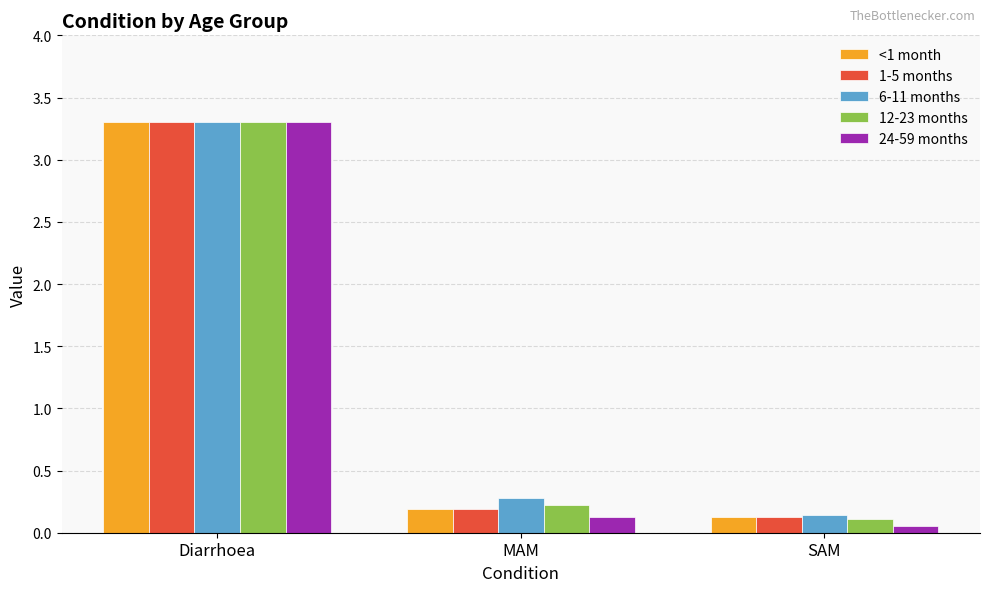

List the labels in order of 24-59 months value, smallest first.

SAM, MAM, Diarrhoea